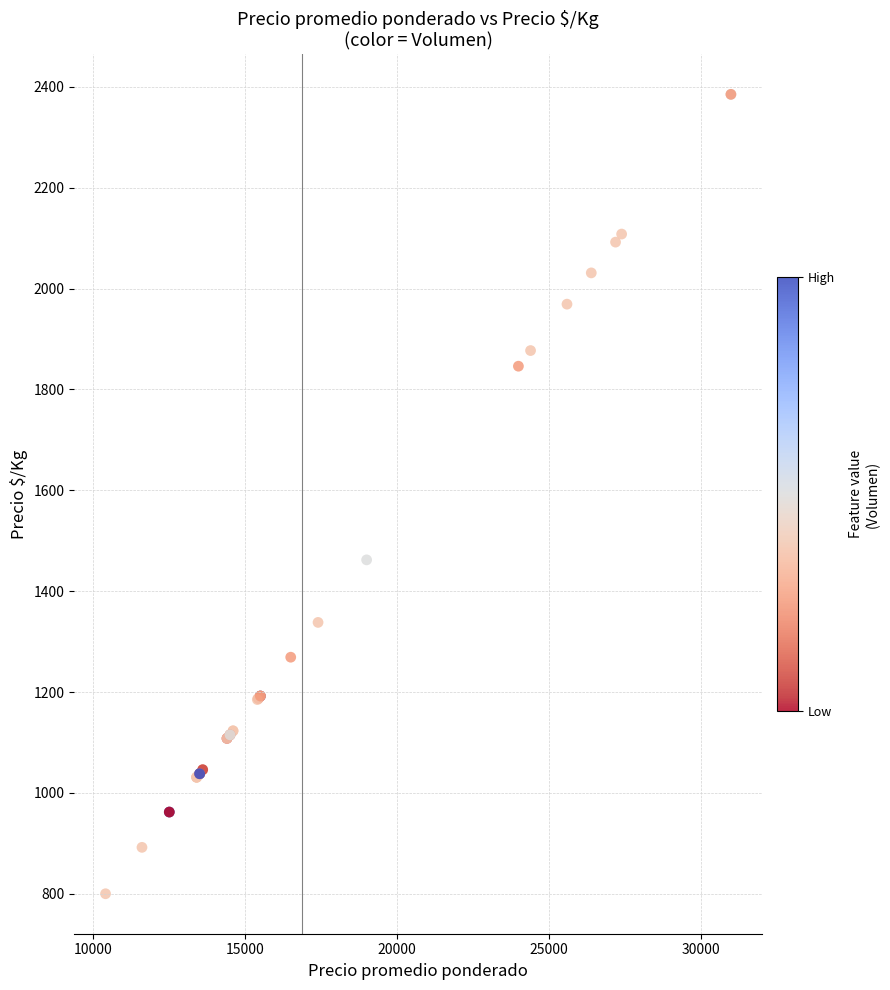

What Y value in the scatter plot is closest to 1592?

1462